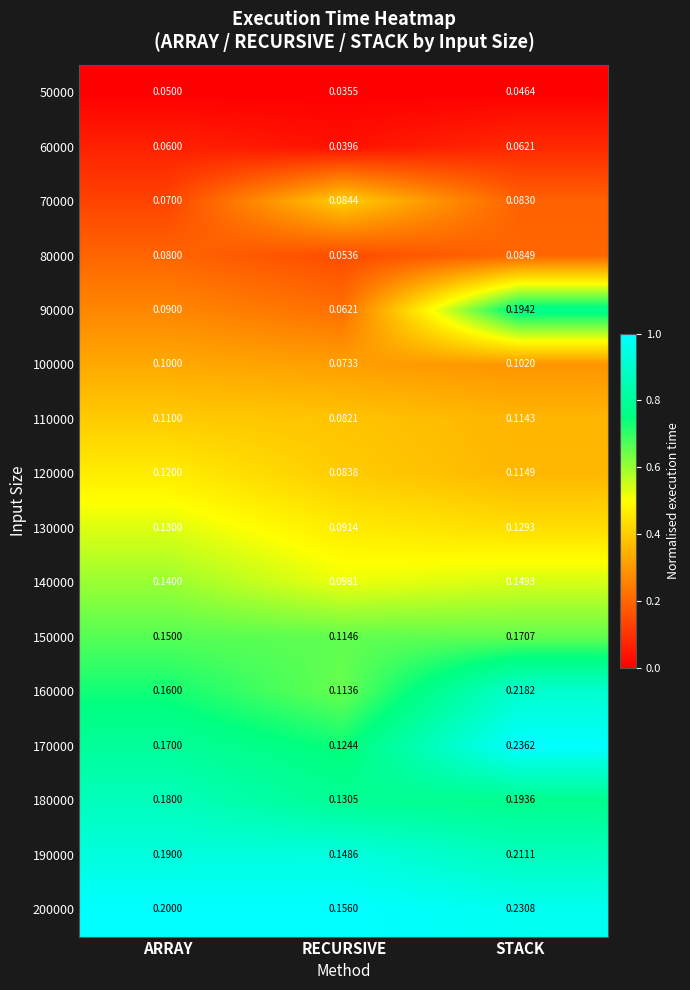

Which series changed the most between RECURSIVE and STACK?

90000